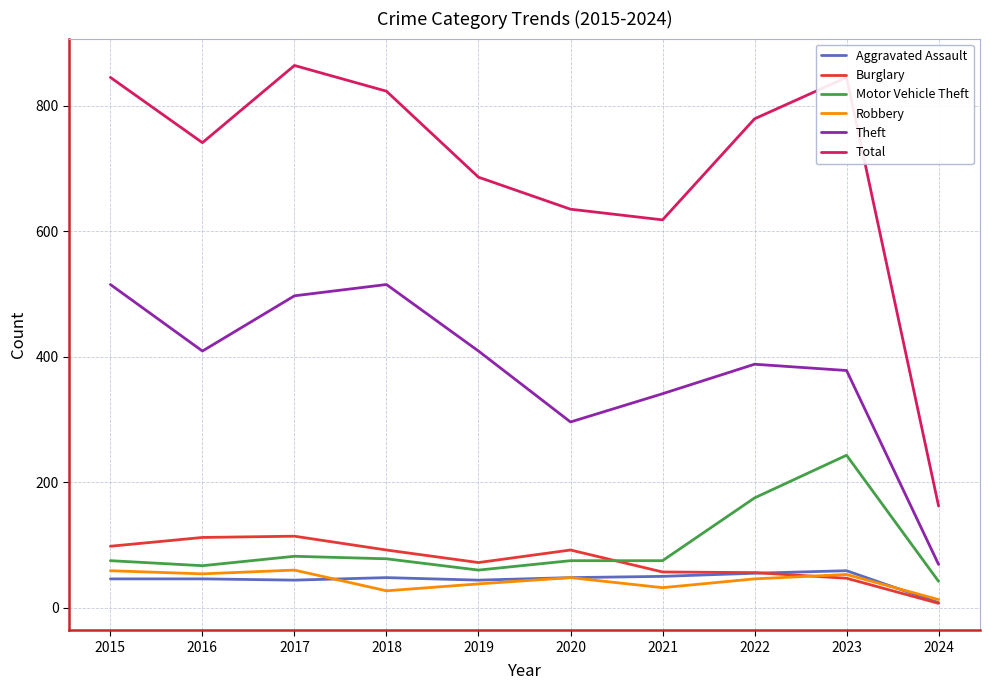

At 2018, list the series in order from smallest to largest.

Robbery, Aggravated Assault, Motor Vehicle Theft, Burglary, Theft, Total